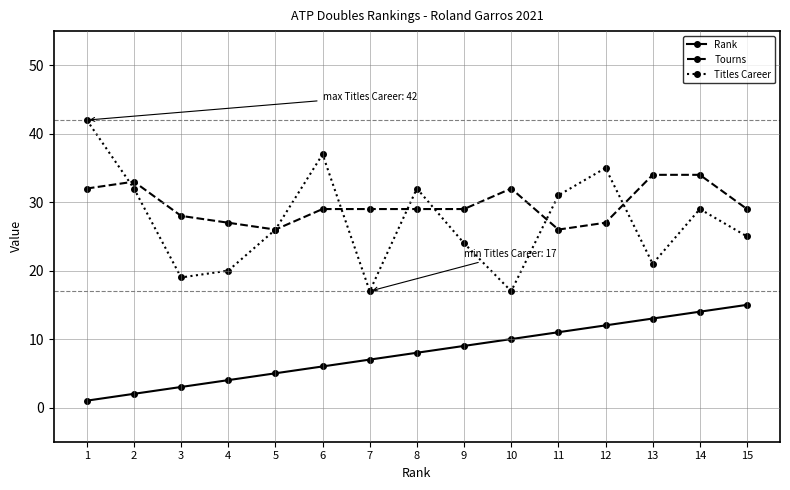

Which series has the largest total across all categories?

Tourns